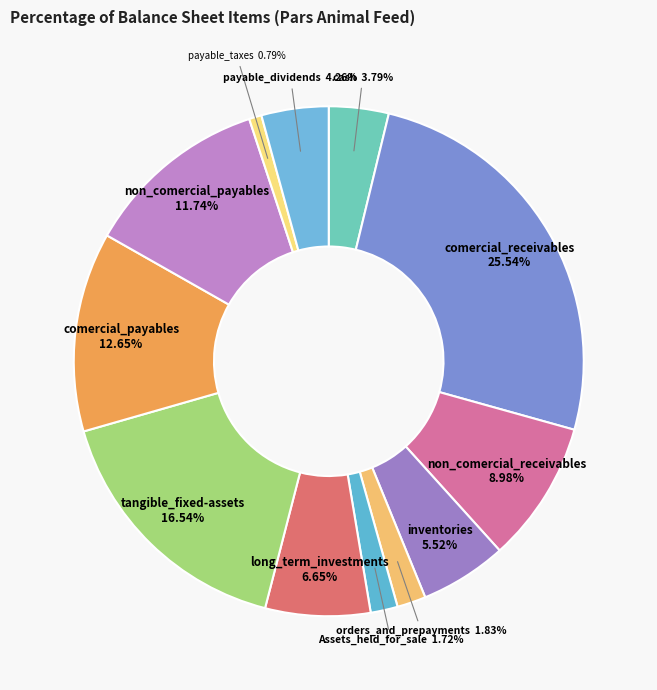

How many segments does this pie chart have?

12